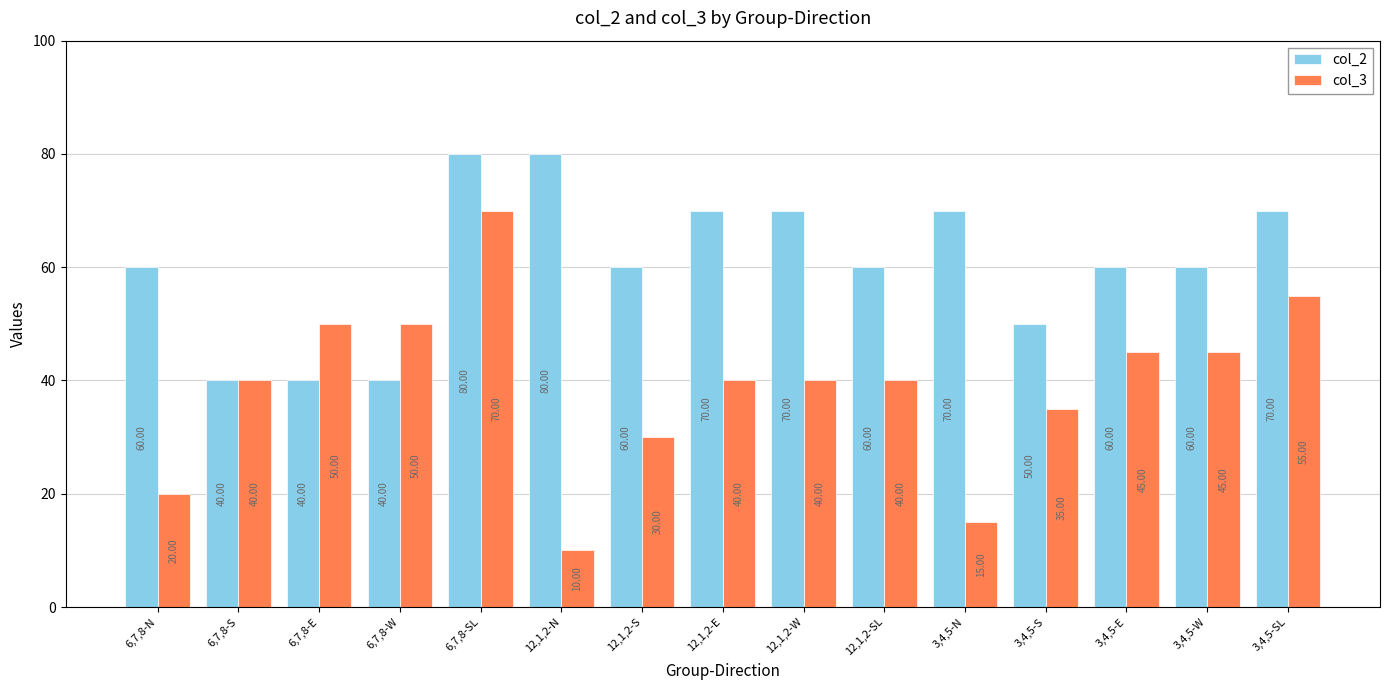

Rank the series by their maximum value, from lowest to highest.

col_3, col_2